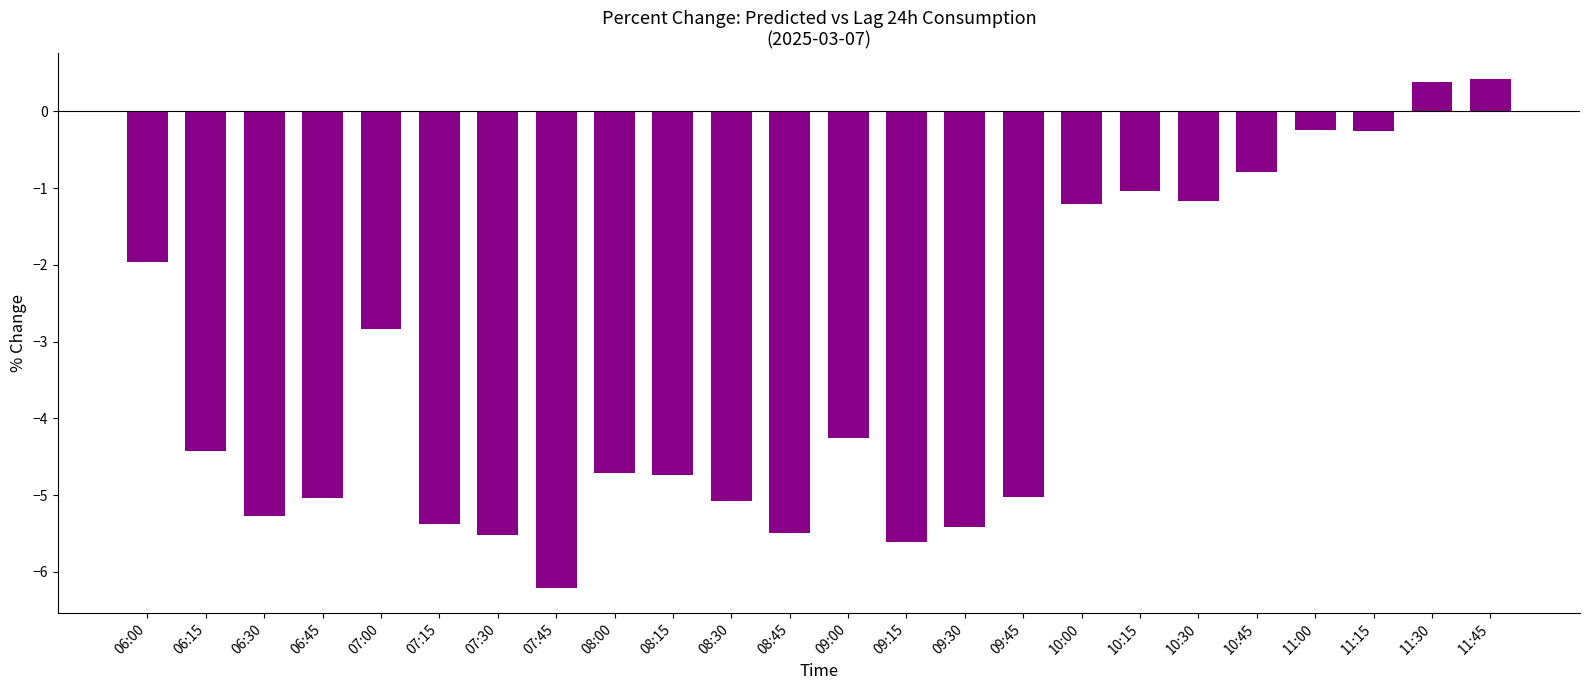

What is the maximum value shown in the chart?

0.4